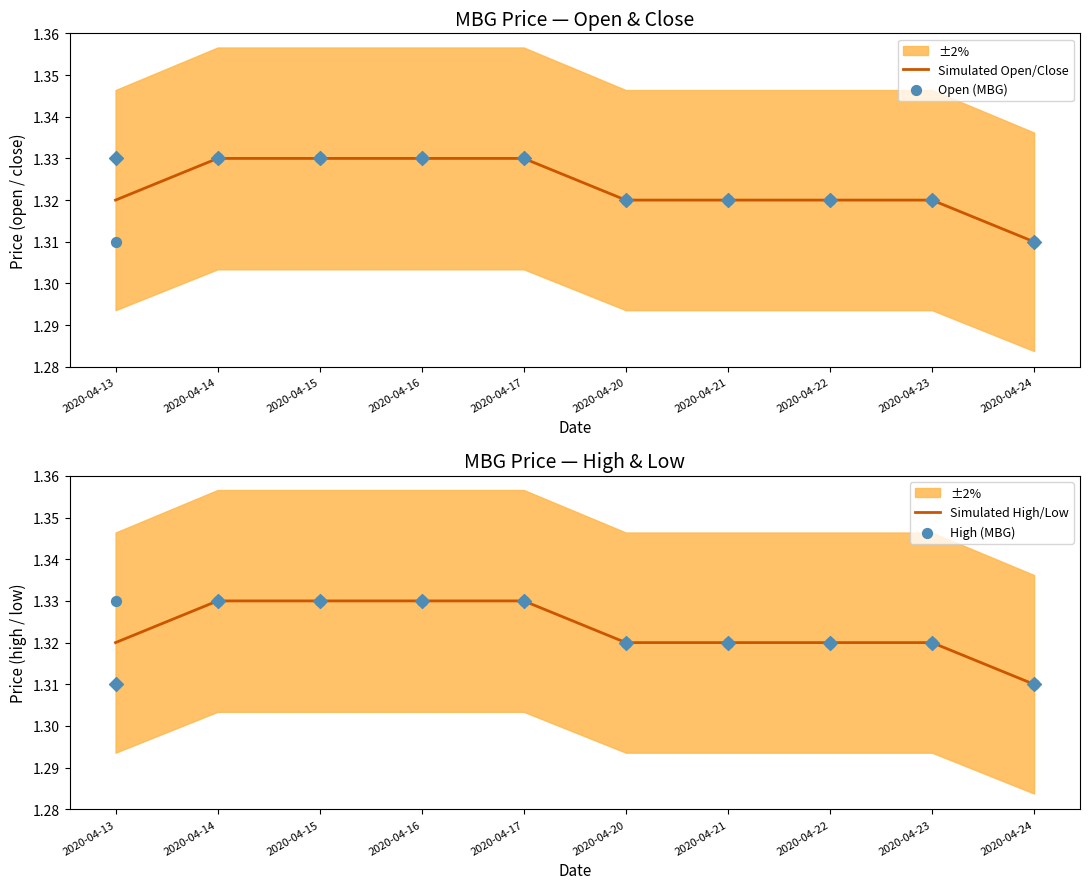

Which series has the widest spread of Y values?

Simulated Open/Close